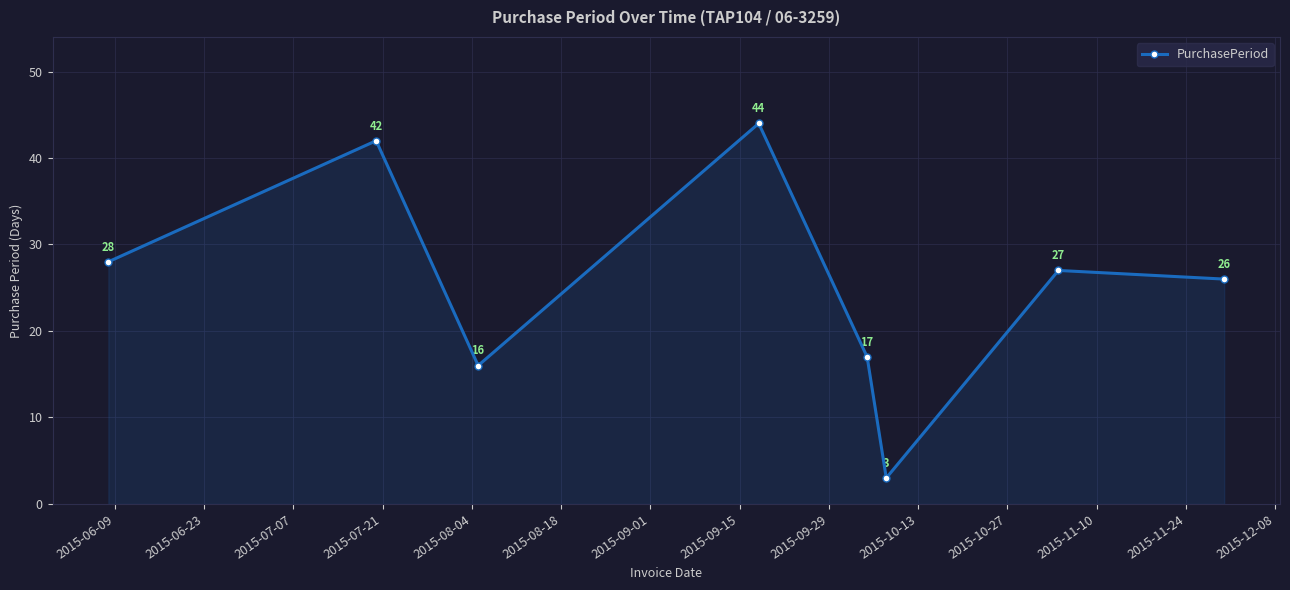

What is the sum of all values?

203